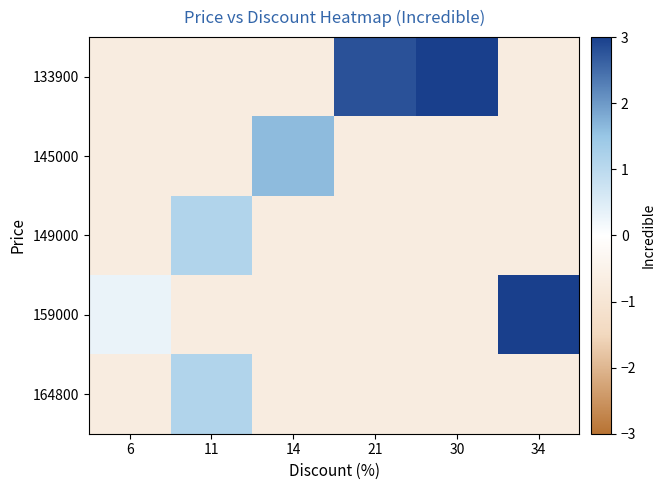

List the series in order of their peak value, highest first.

159000, 133900, 145000, 149000, 164800